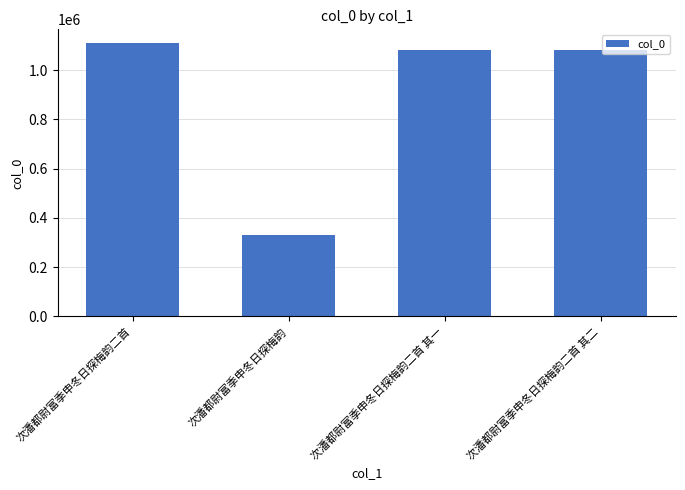

Read the value at 次潘都尉富季申冬日探梅韵二首 其一.

1080259